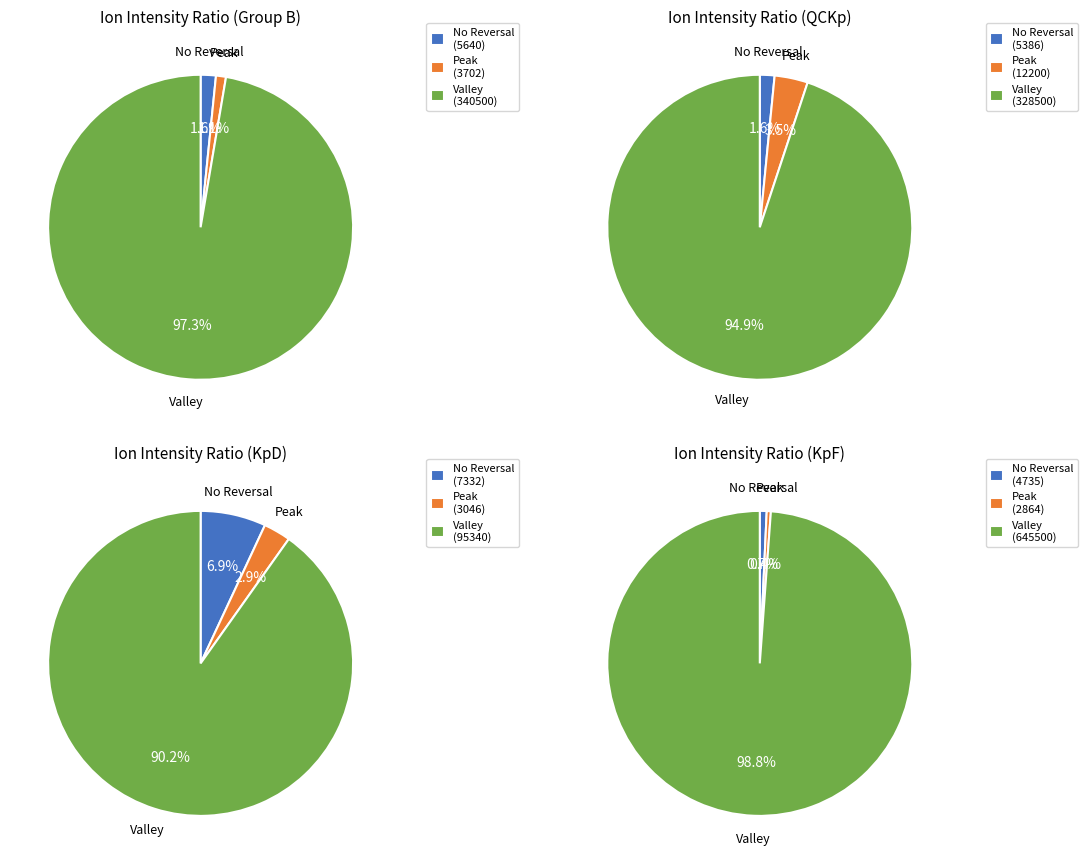

Which series has the largest range (max minus min)?

KpF